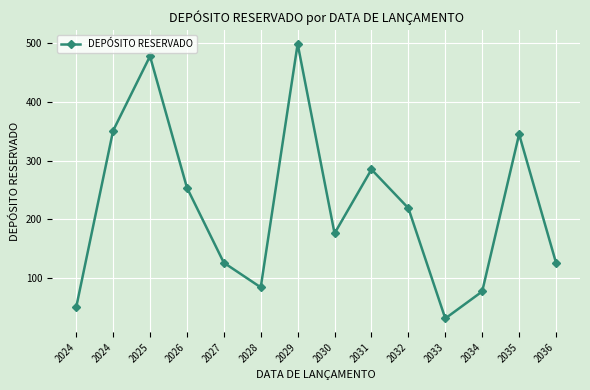

The value at 2031 is 285. True or false?

True